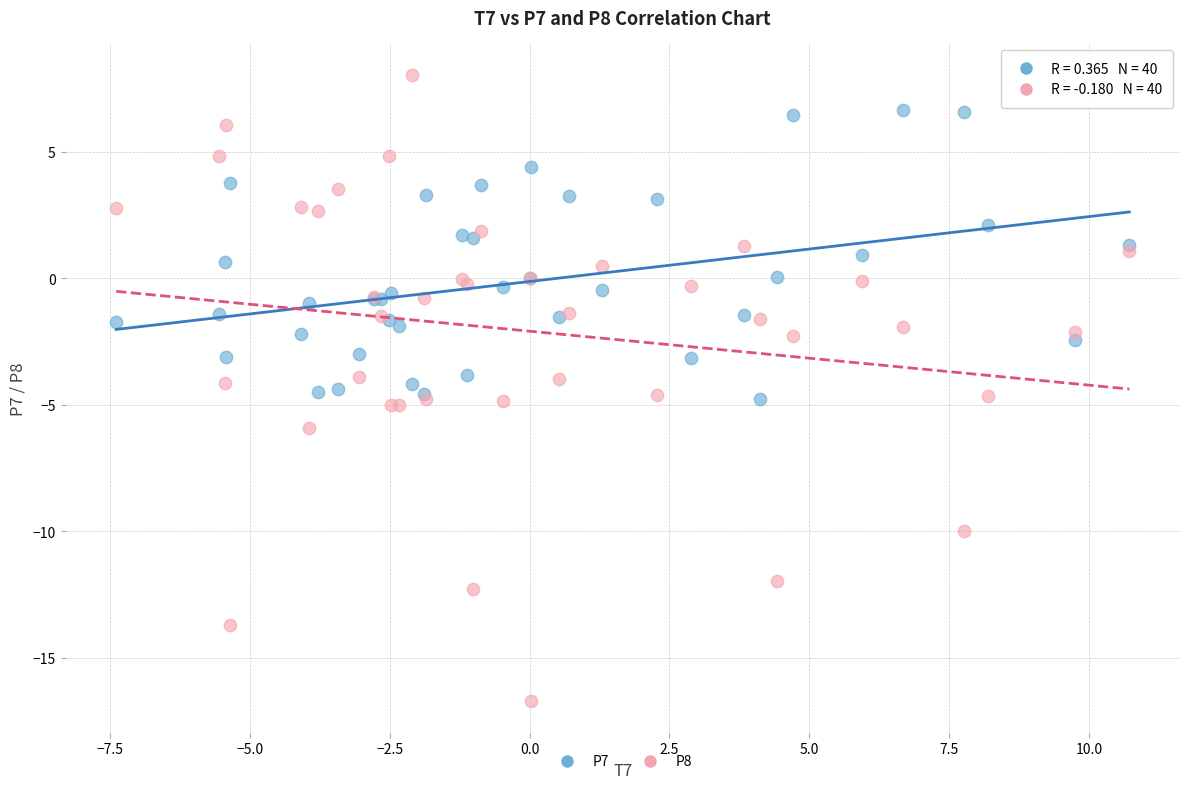

Which series has the largest Y range (max minus min)?

P8